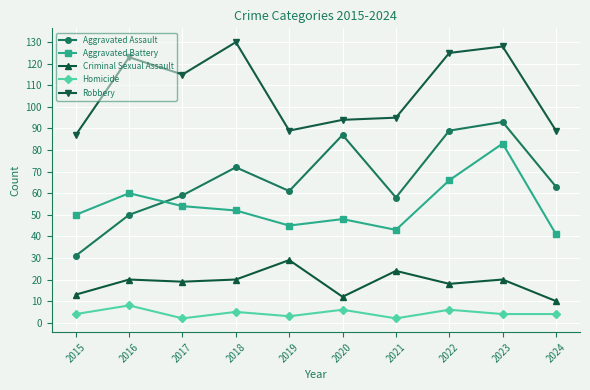

List the series in order of their peak value, lowest first.

Homicide, Criminal Sexual Assault, Aggravated Battery, Aggravated Assault, Robbery